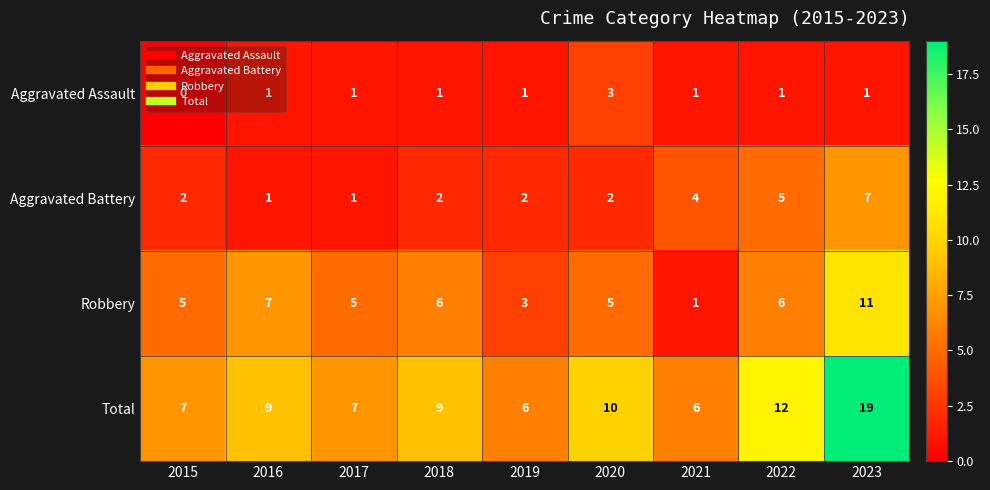

List the series in order of their peak value, lowest first.

Aggravated Assault, Aggravated Battery, Robbery, Total